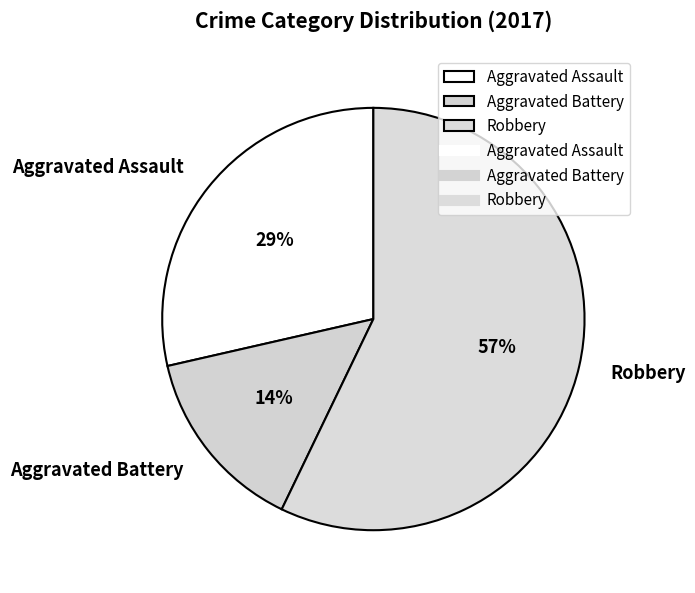

How many segments does this pie chart have?

3